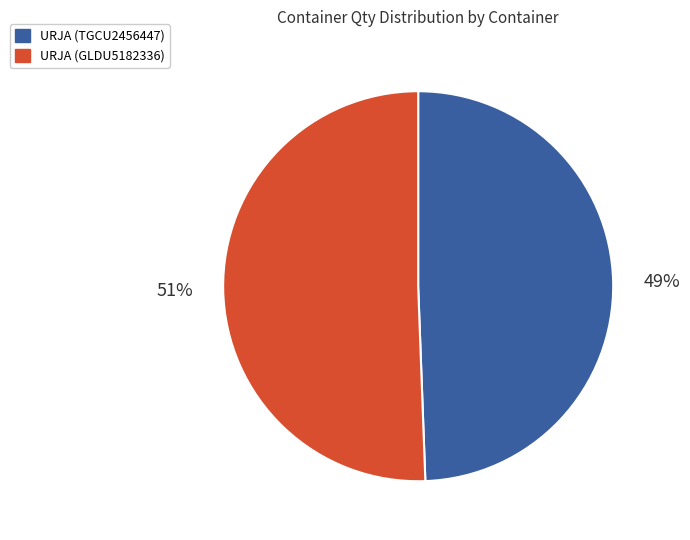

How many segments does this pie chart have?

2